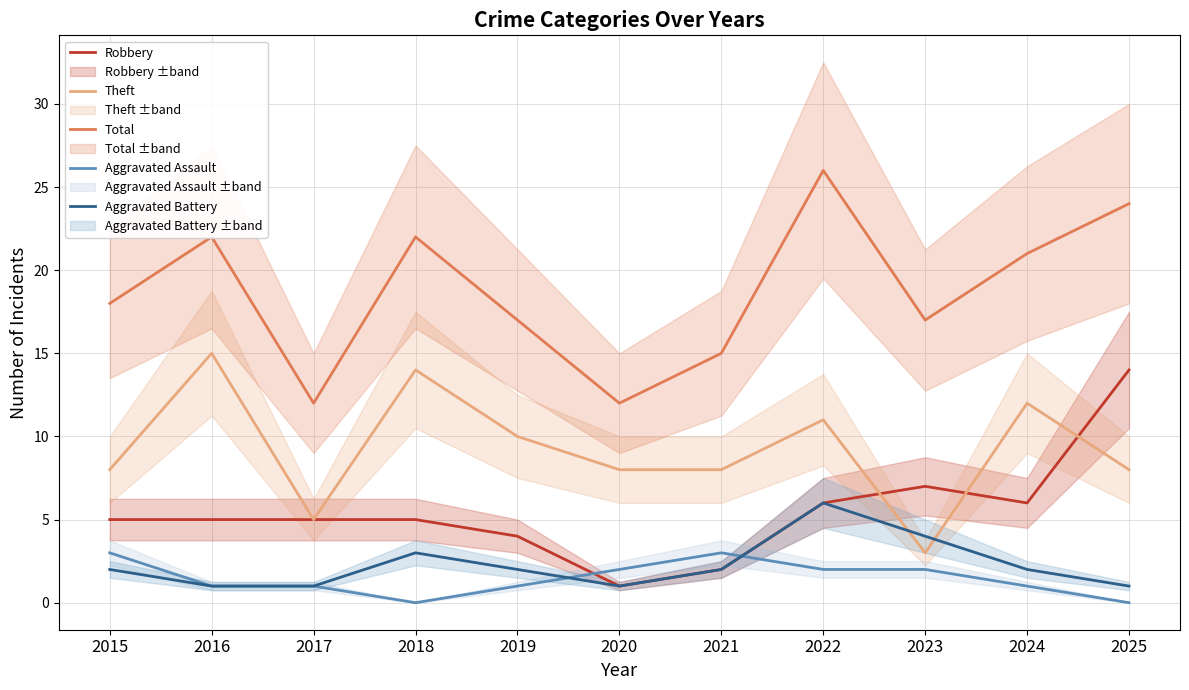

How many values in the Aggravated Battery series exceed 2?

3